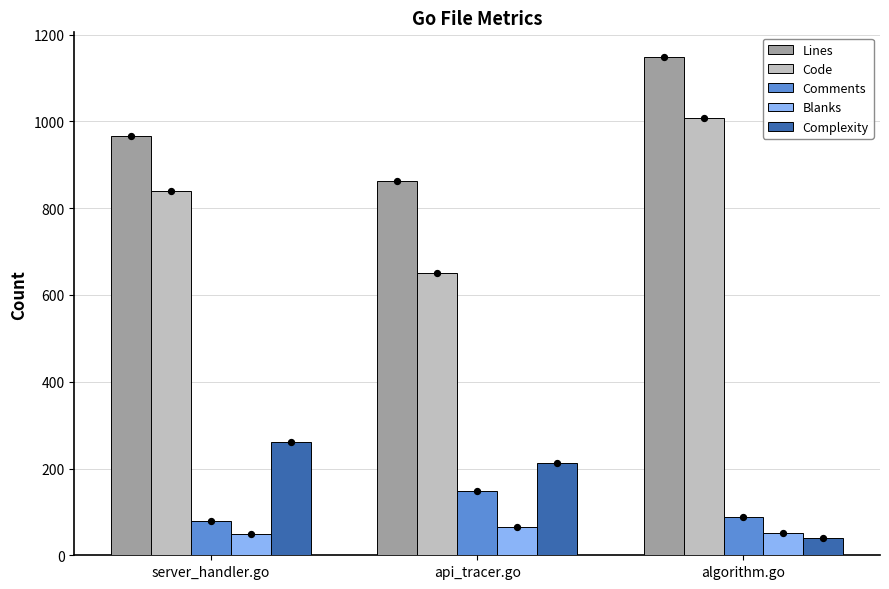

What are all the series names shown in the legend?

Lines, Code, Comments, Blanks, Complexity